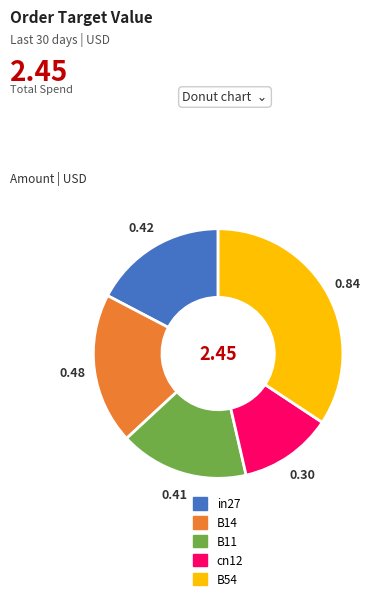

Combined, do B14 and cn12 account for over 50%?

No